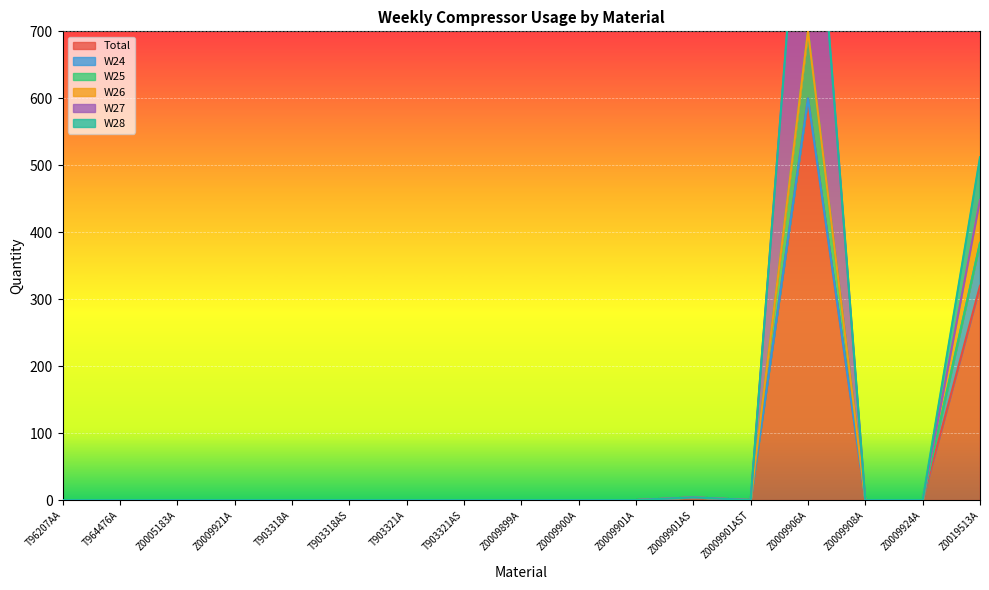

Reading left to right, extract all data points from this chart.

Total: T96207AA=0	T964476A=0	Z0005183A=0	Z0009921A=0	T903318A=0	T903318AS=0	T903321A=0	T903321AS=0	Z0009899A=0	Z0009900A=0	Z0009901A=0	Z0009901AS=4	Z0009901AST=0	Z0009906A=600	Z0009908A=0	Z0009924A=0	Z0019513A=320
W24: T96207AA=0	T964476A=0	Z0005183A=0	Z0009921A=0	T903318A=0	T903318AS=0	T903321A=0	T903321AS=0	Z0009899A=0	Z0009900A=0	Z0009901A=0	Z0009901AS=0	Z0009901AST=0	Z0009906A=0	Z0009908A=0	Z0009924A=0	Z0019513A=64
W25: T96207AA=0	T964476A=0	Z0005183A=0	Z0009921A=0	T903318A=0	T903318AS=0	T903321A=0	T903321AS=0	Z0009899A=0	Z0009900A=0	Z0009901A=0	Z0009901AS=0	Z0009901AST=0	Z0009906A=100	Z0009908A=0	Z0009924A=0	Z0019513A=0
W26: T96207AA=0	T964476A=0	Z0005183A=0	Z0009921A=0	T903318A=0	T903318AS=0	T903321A=0	T903321AS=0	Z0009899A=0	Z0009900A=0	Z0009901A=0	Z0009901AS=0	Z0009901AST=0	Z0009906A=0	Z0009908A=0	Z0009924A=0	Z0019513A=64
W27: T96207AA=0	T964476A=0	Z0005183A=0	Z0009921A=0	T903318A=0	T903318AS=0	T903321A=0	T903321AS=0	Z0009899A=0	Z0009900A=0	Z0009901A=0	Z0009901AS=0	Z0009901AST=0	Z0009906A=400	Z0009908A=0	Z0009924A=0	Z0019513A=0
W28: T96207AA=0	T964476A=0	Z0005183A=0	Z0009921A=0	T903318A=0	T903318AS=0	T903321A=0	T903321AS=0	Z0009899A=0	Z0009900A=0	Z0009901A=0	Z0009901AS=0	Z0009901AST=0	Z0009906A=0	Z0009908A=0	Z0009924A=0	Z0019513A=64